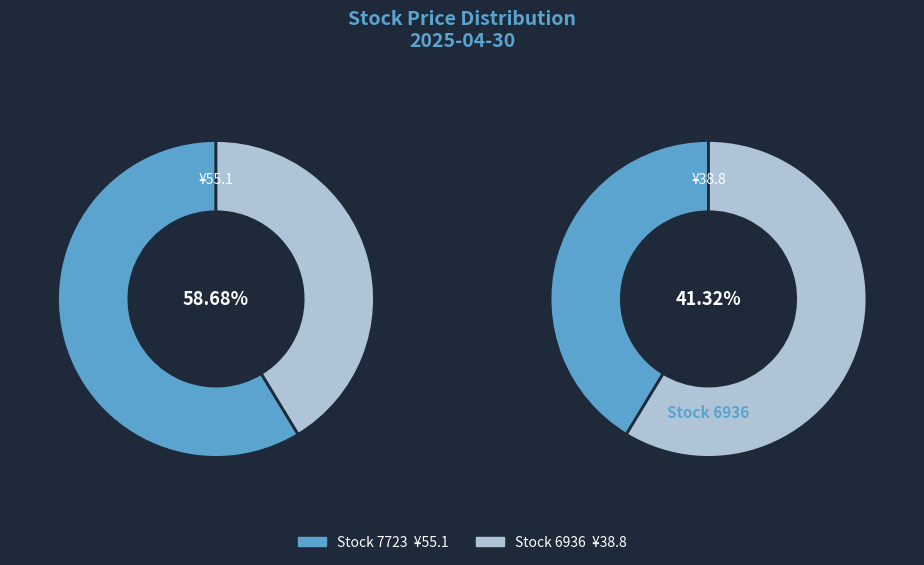

Count the number of slices in the pie.

2